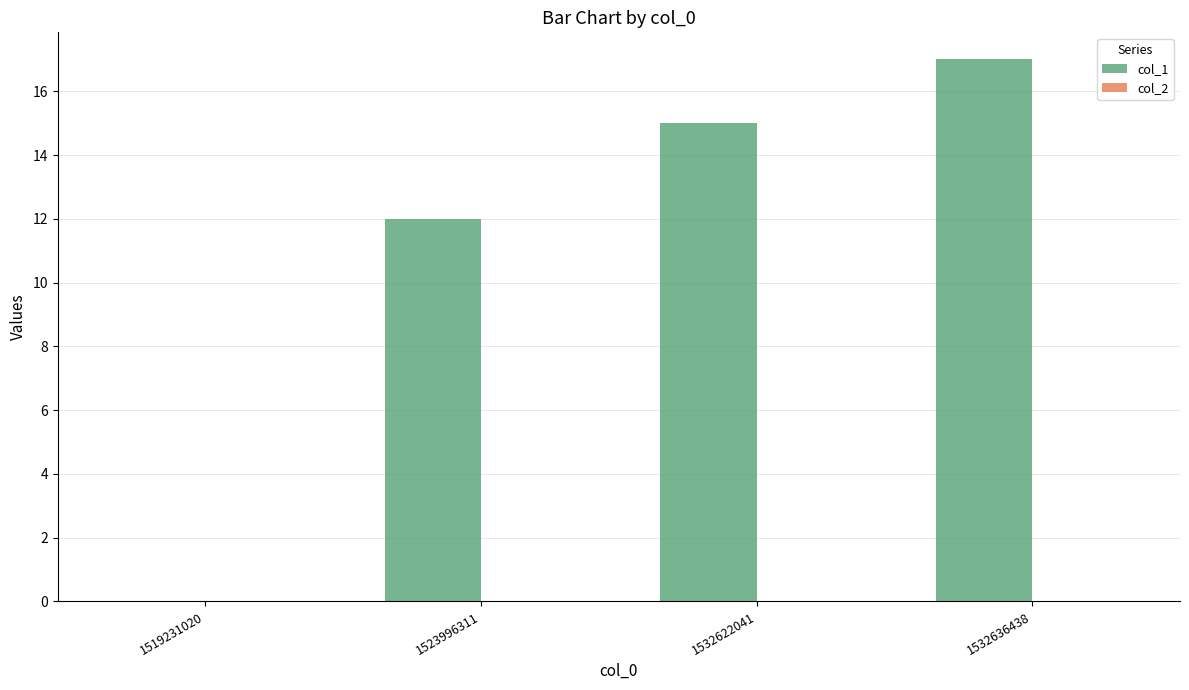

What is the maximum value shown in the chart?

17